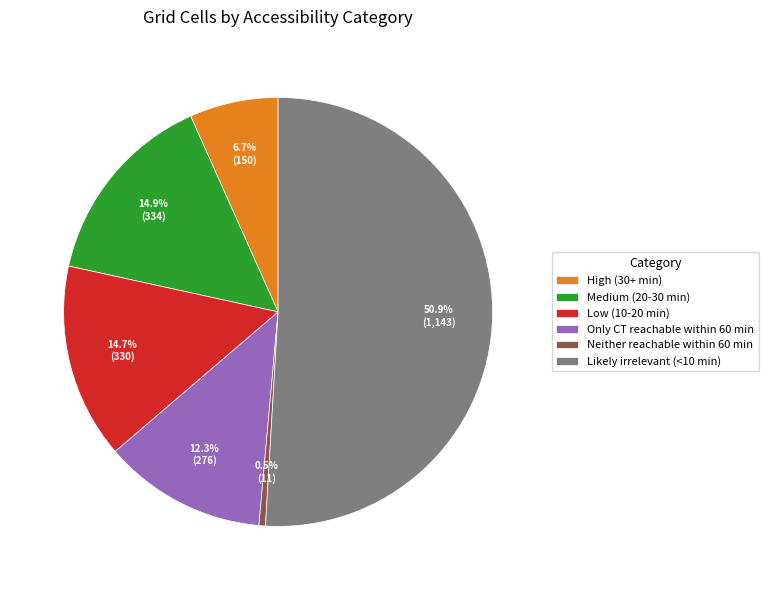

To the nearest percent, what percentage of the pie is High (30+ min)?

7%